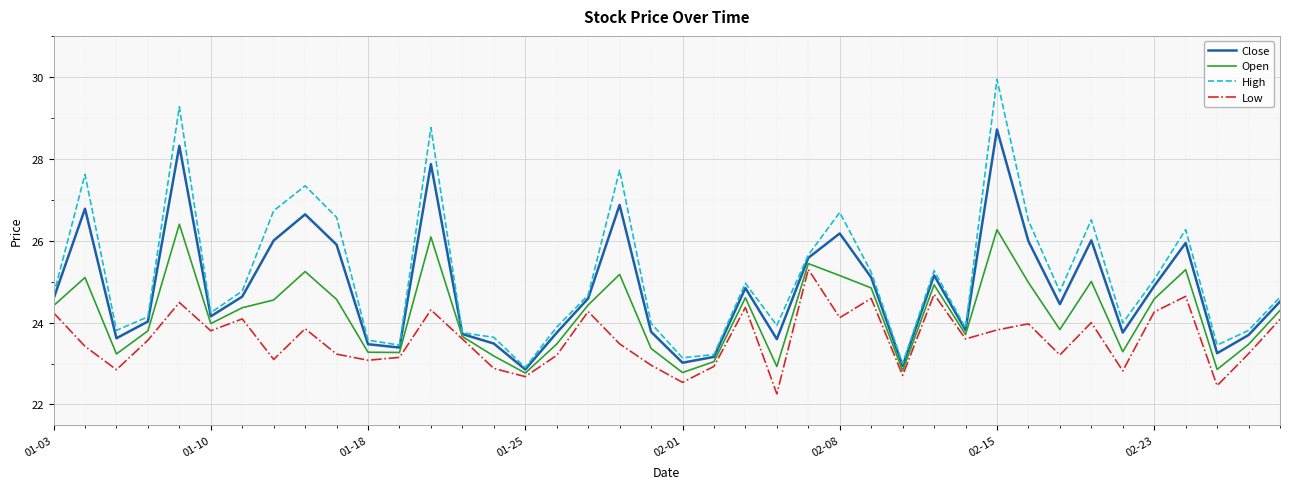

How many lines are shown in the chart?

4